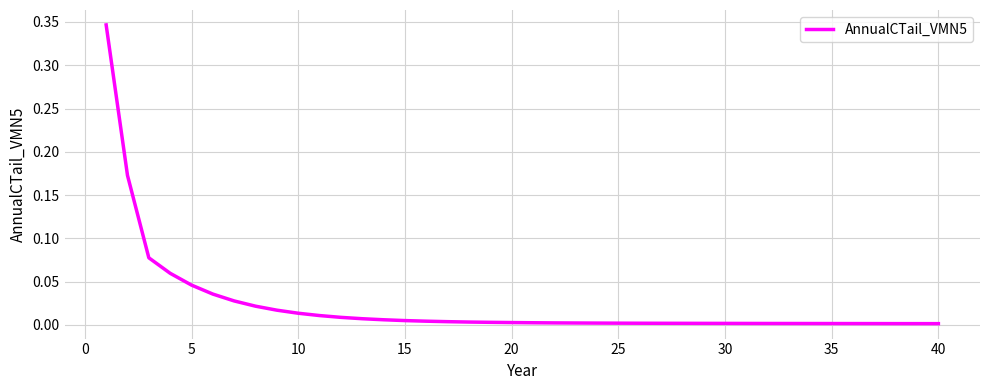

How many lines are shown in the chart?

1